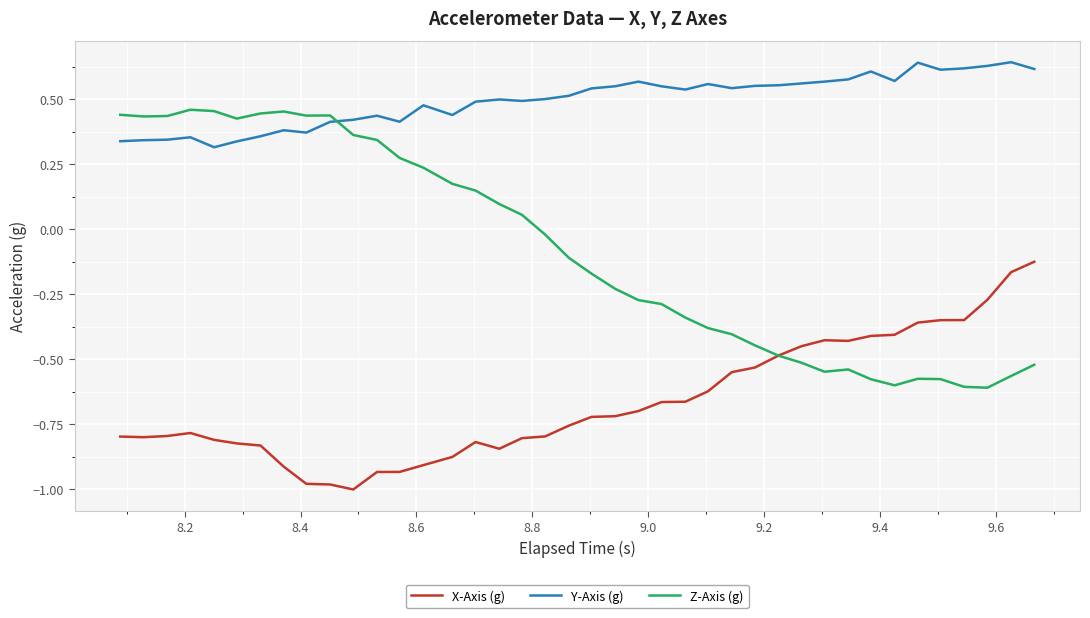

True or false: Y-Axis (g) has more than 2 points higher than both neighbors.

True